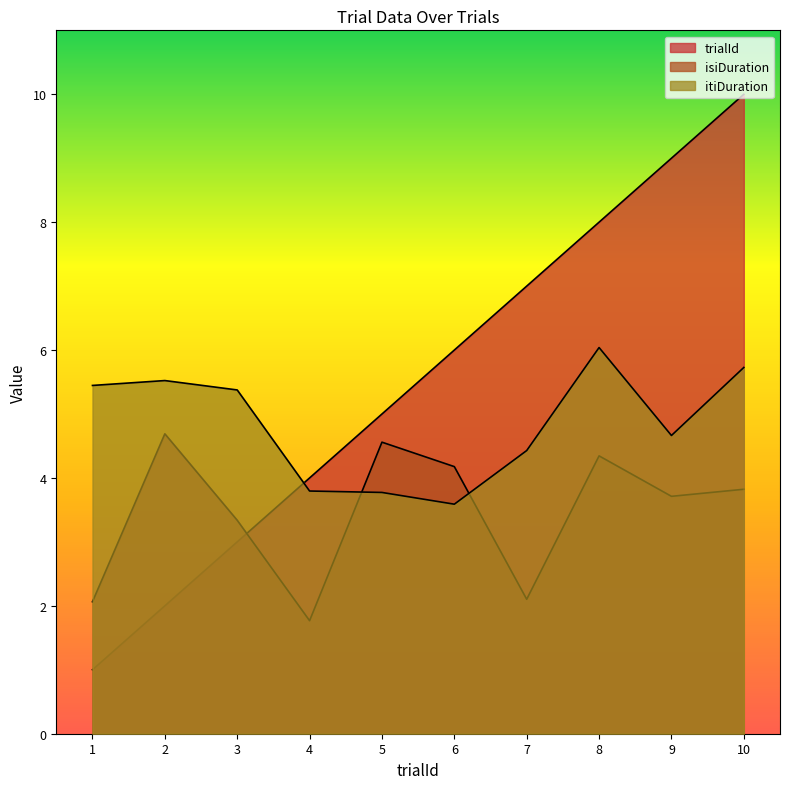

Reading left to right, transcribe all the data shown in this chart.

trialId: 1=1.0	2=2.0	3=3.0	4=4.0	5=5.0	6=6.0	7=7.0	8=8.0	9=9.0	10=10.0
isiDuration: 1=2.1	2=4.7	3=3.3	4=1.8	5=4.6	6=4.2	7=2.1	8=4.3	9=3.7	10=3.8
itiDuration: 1=5.4	2=5.5	3=5.4	4=3.8	5=3.8	6=3.6	7=4.4	8=6.0	9=4.7	10=5.7